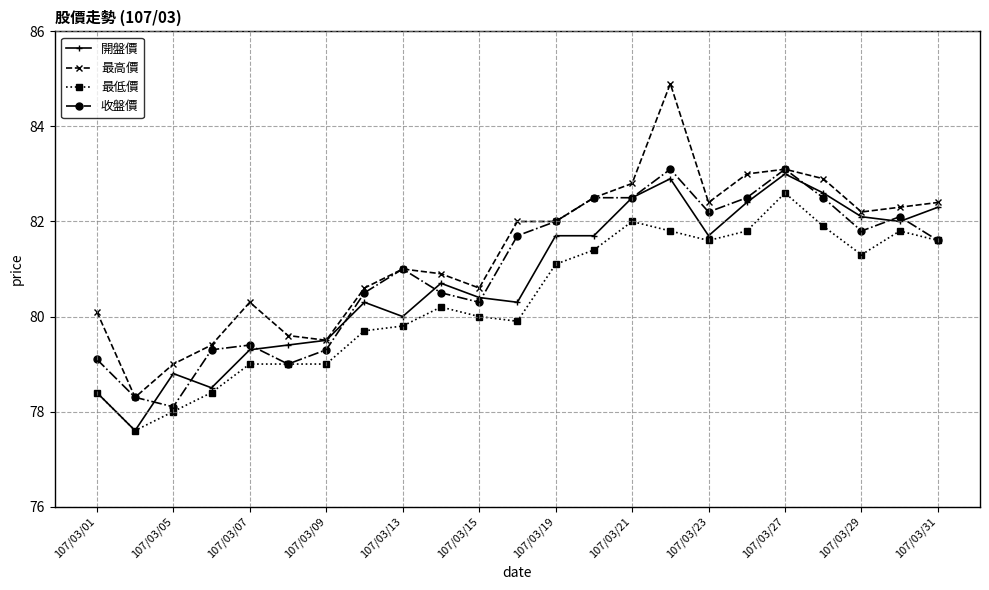

Rank the series by their maximum value, from highest to lowest.

最高價, 收盤價, 開盤價, 最低價